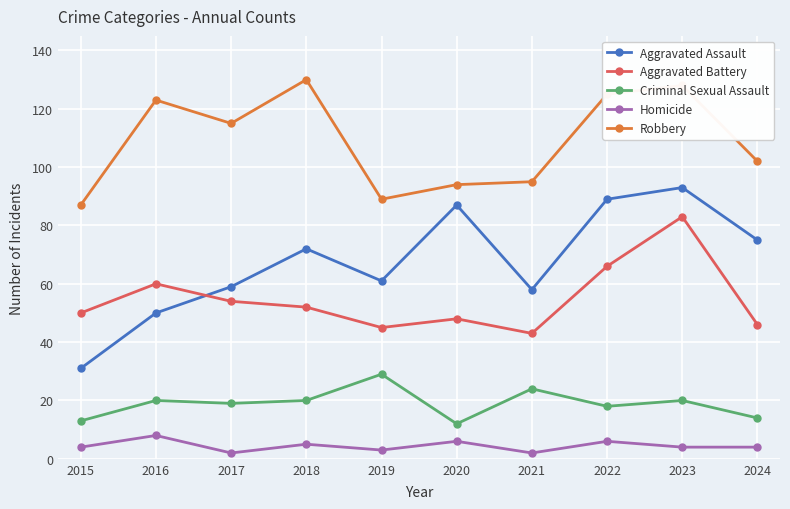

Which series has the largest range (max minus min)?

Aggravated Assault